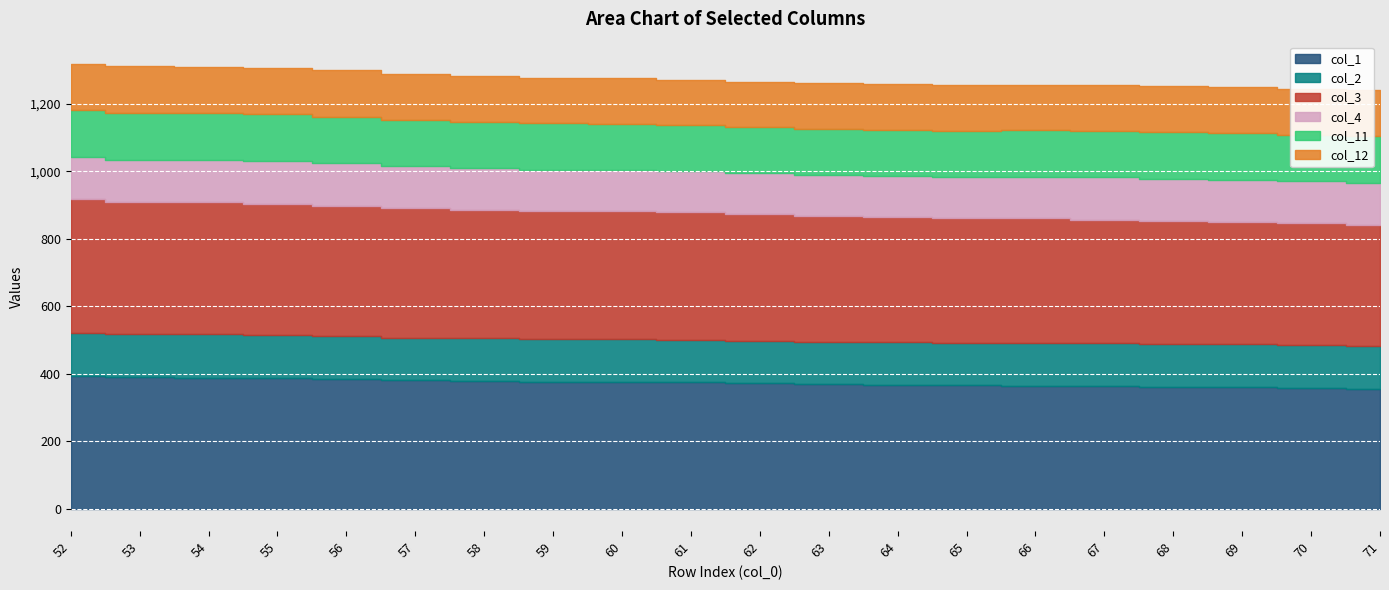

What is the difference between the maximum and minimum values in the col_2 series?

3.7